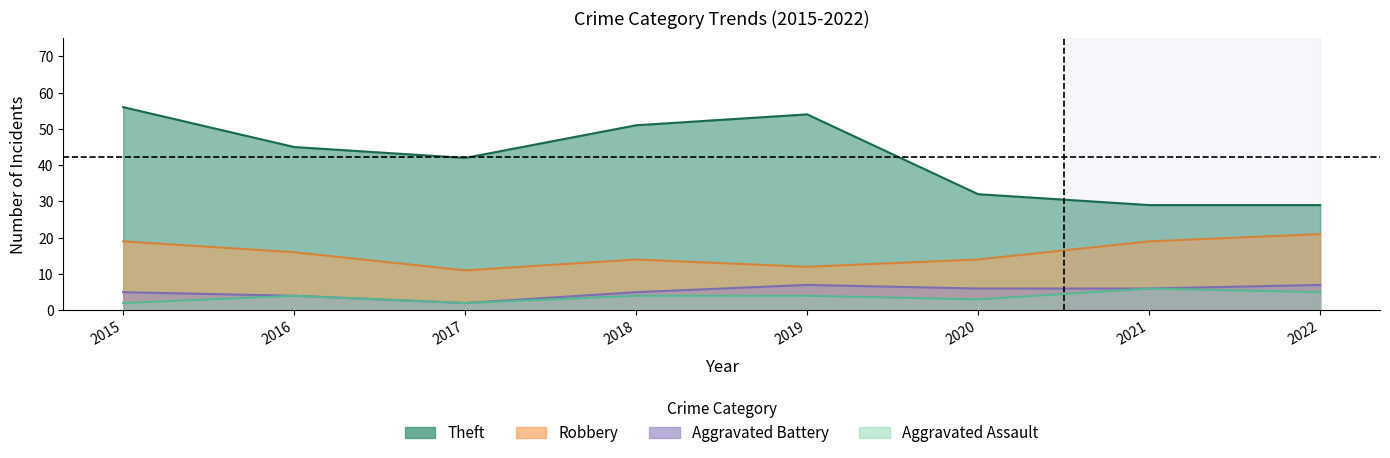

Does the chart have visible grid lines?

No